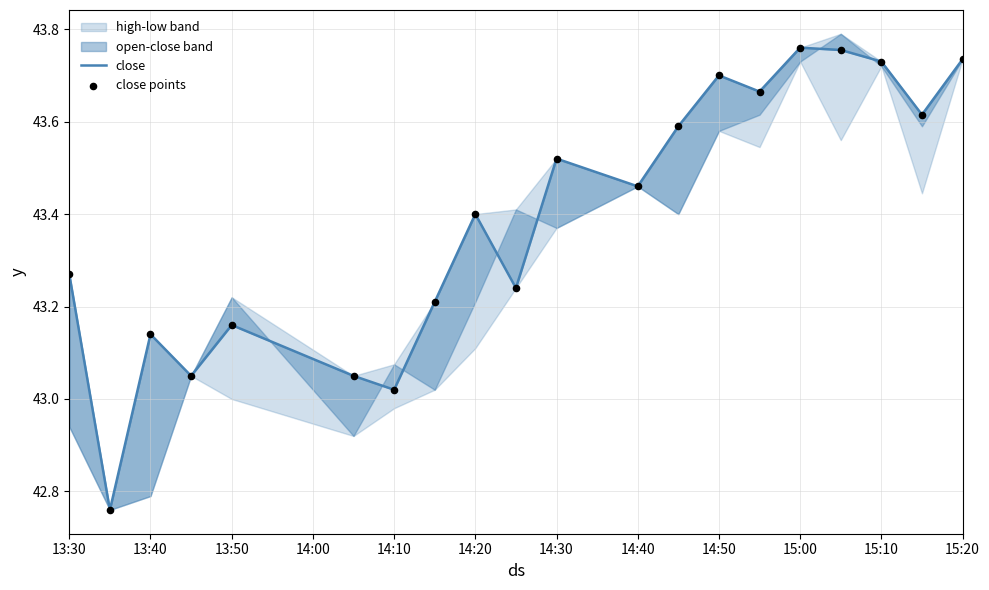

Which series has the largest total across all categories?

close